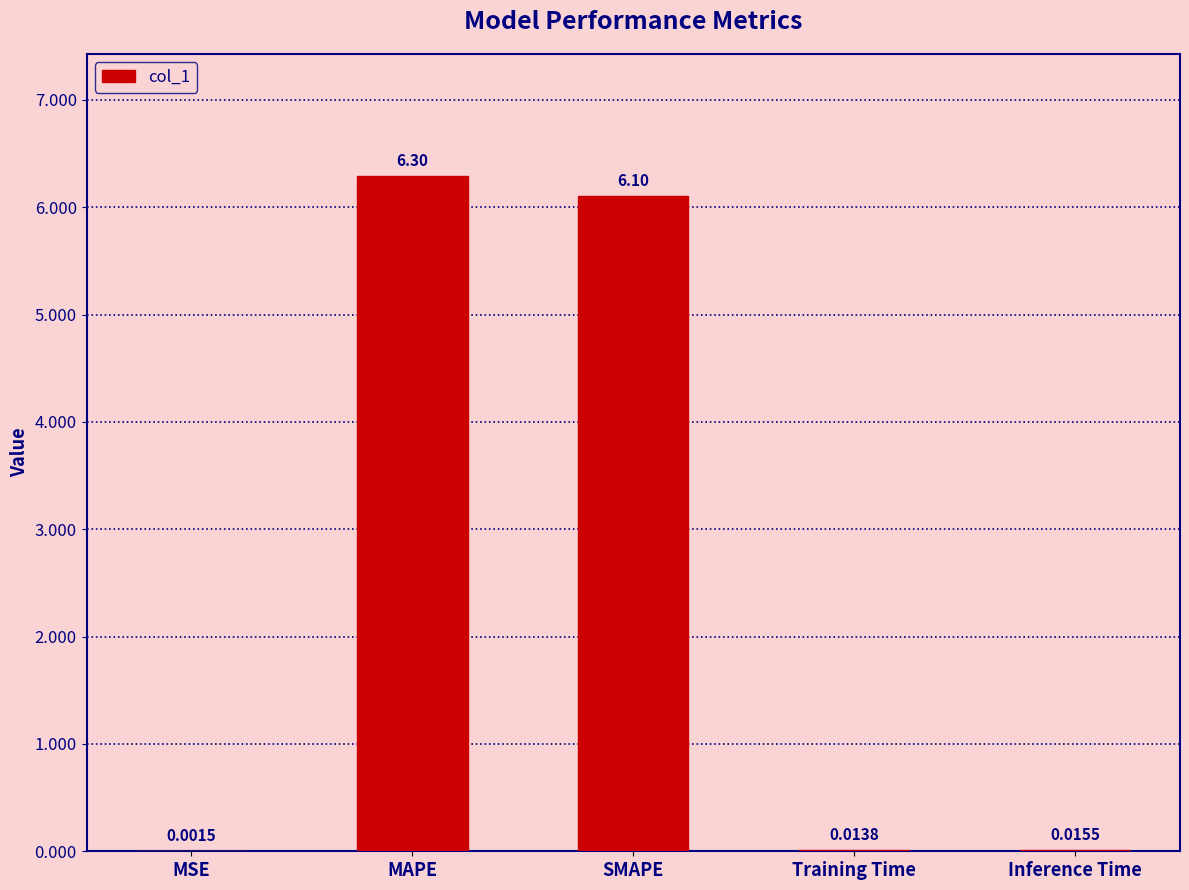

Between MSE and Inference Time, which is larger?

Inference Time